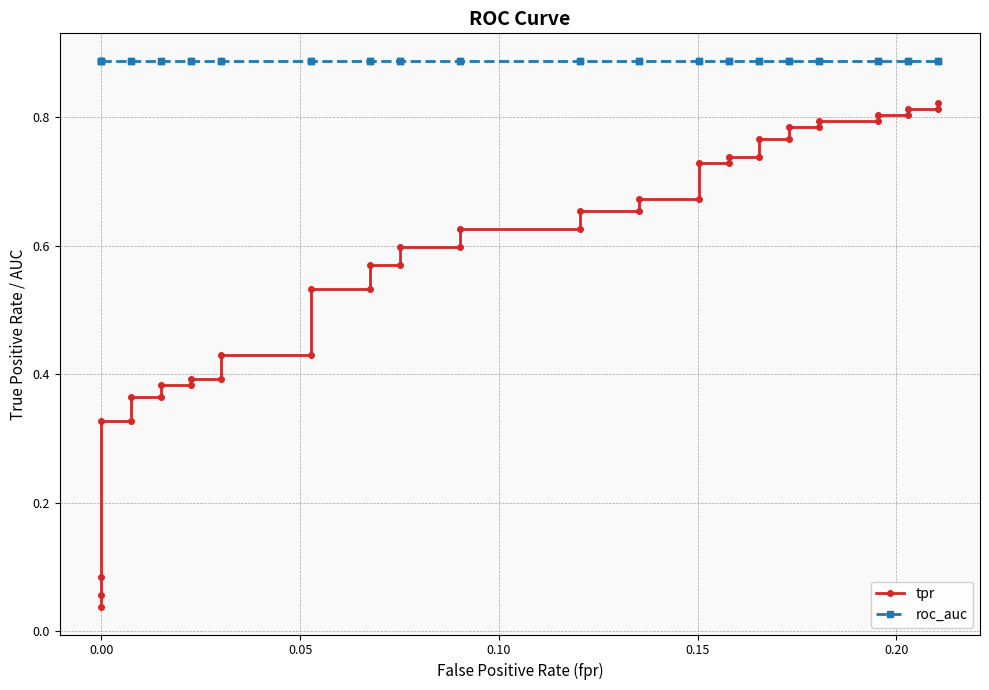

Rank the series by their average value, from highest to lowest.

roc_auc, tpr